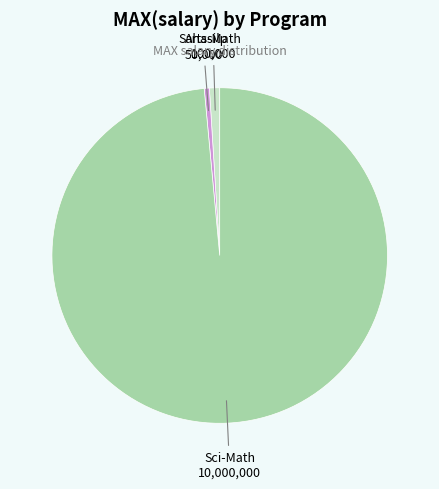

Is there any slice that represents more than half of the pie?

Yes